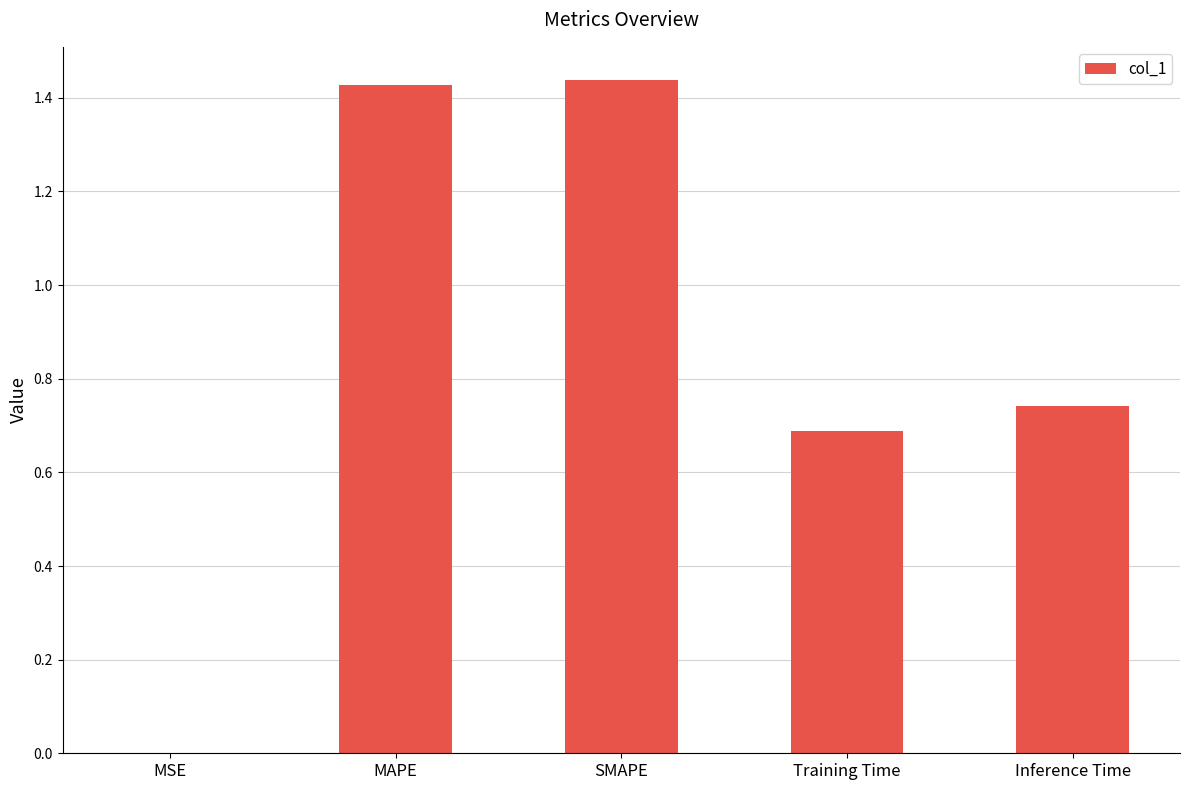

What is the sum of all values?

4.3